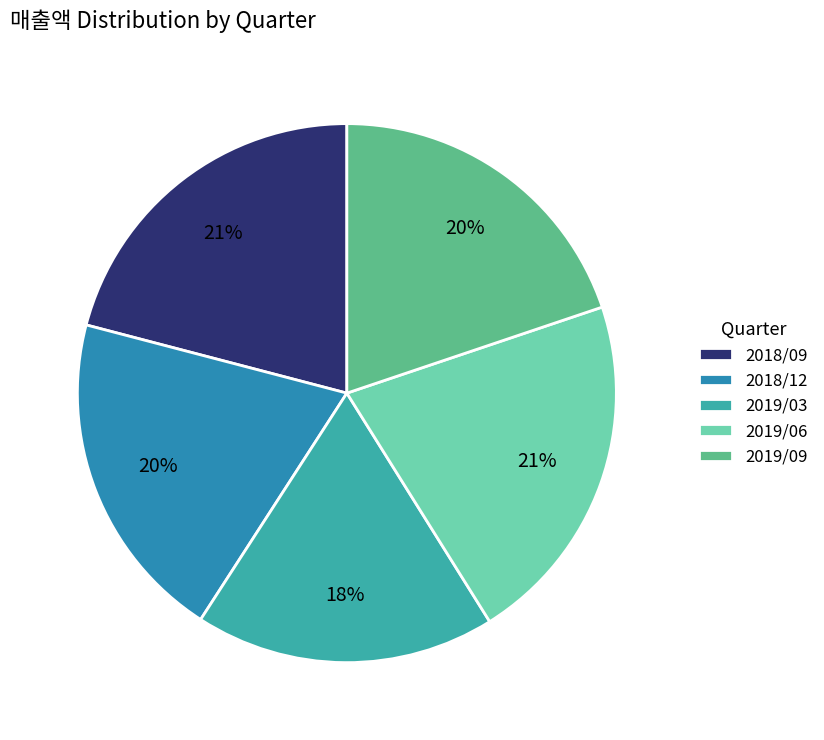

Count the number of slices in the pie.

5